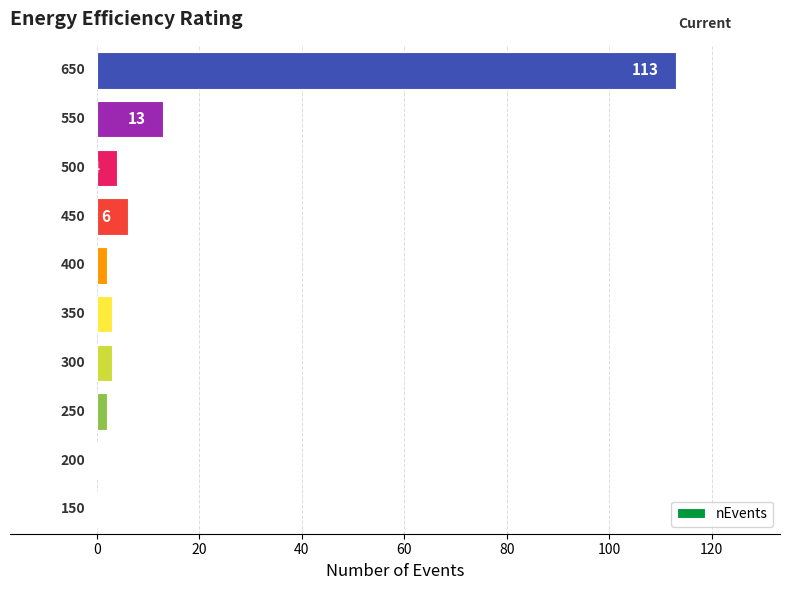

Are the bars horizontal?

Yes